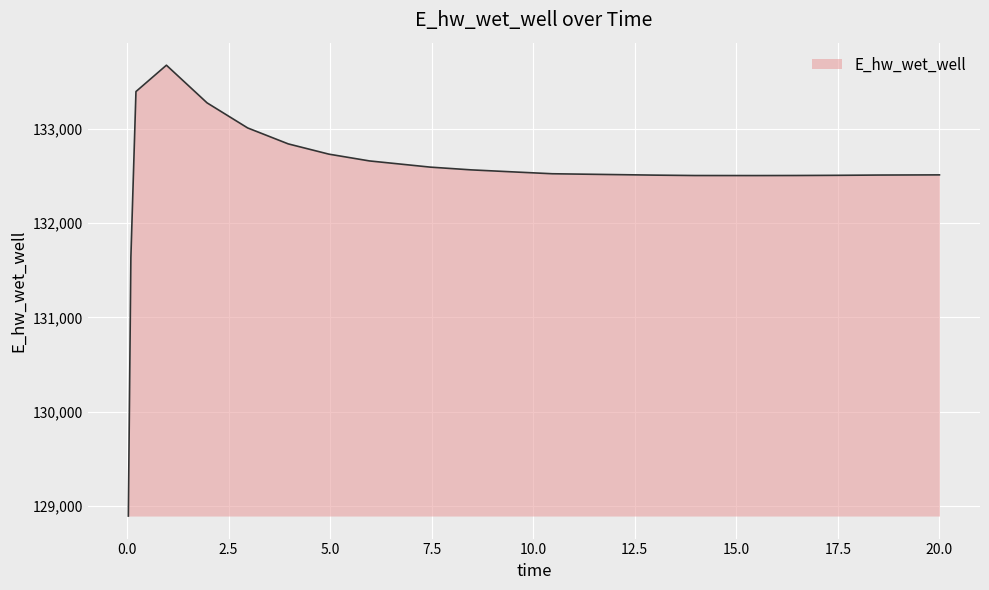

Rank the categories by value from highest to lowest.

0.96875, 0.21875, 1.96875, 2.96875, 3.96875, 4.96875, 5.96875, 7.46875, 8.46875, 9.46875, 10.46875, 11.96875, 20, 18.46875, 12.96875, 17.46875, 16.46875, 13.96875, 15.46875, 0.09375, 0.03125